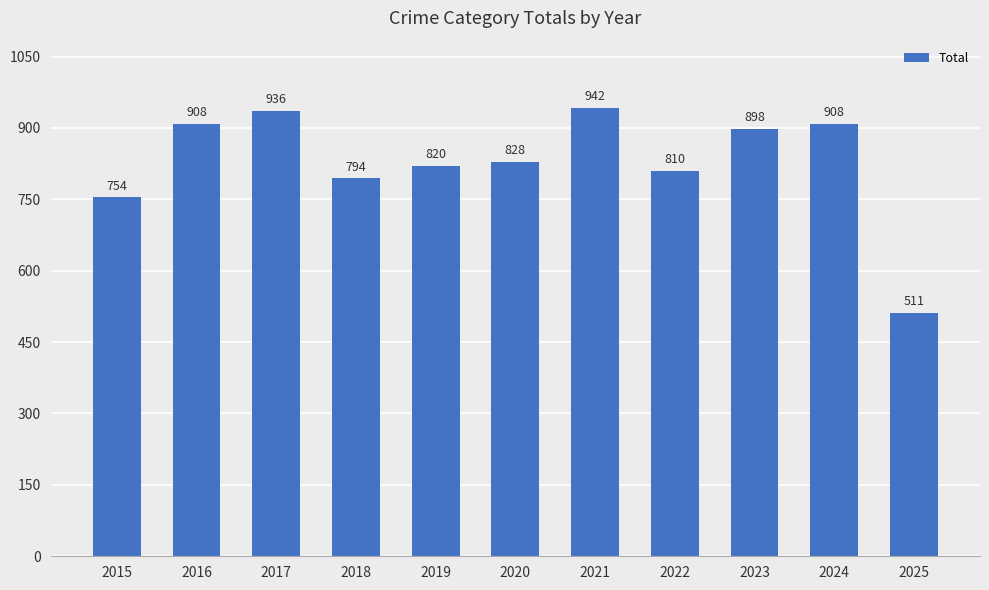

Is it true that the value at 2023 is 244?

False